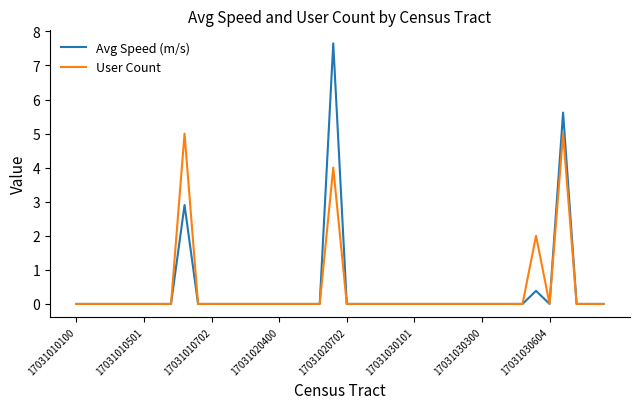

List the series in order of their peak value, highest first.

Avg Speed (m/s), User Count